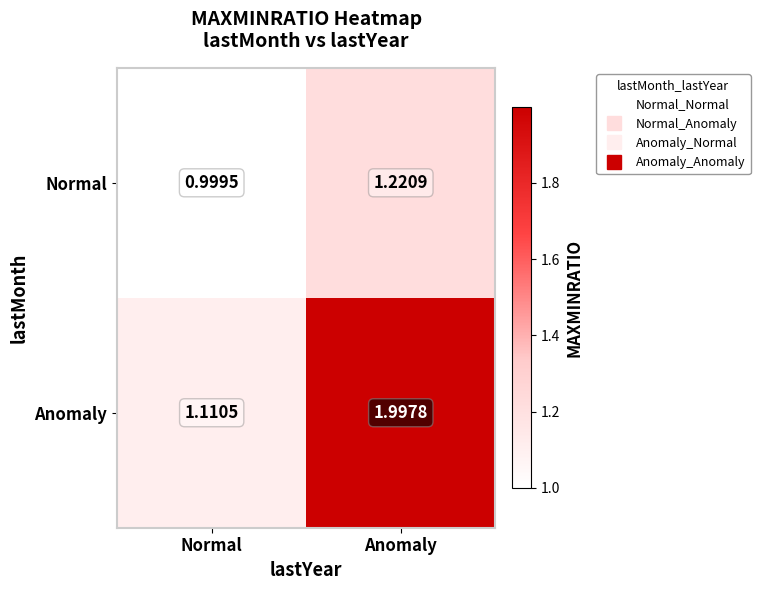

At Anomaly, list the series in order from largest to smallest.

Anomaly, Normal